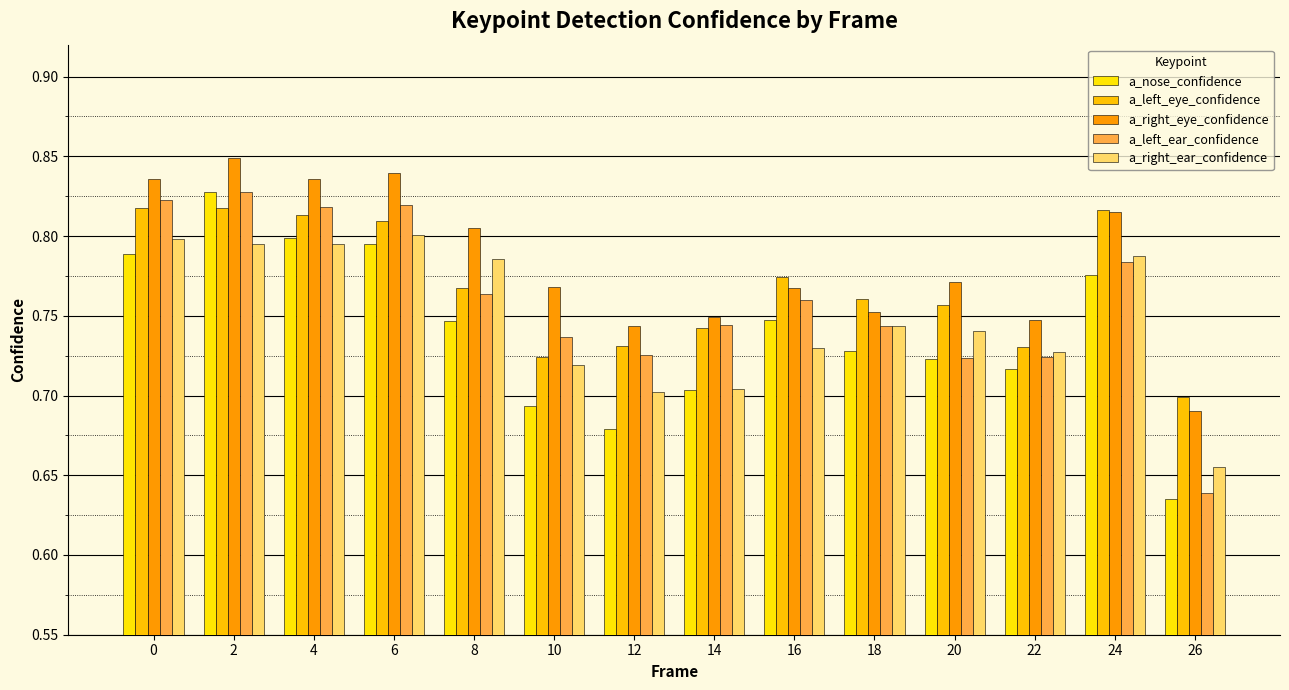

What is the minimum value shown in the chart?

0.6